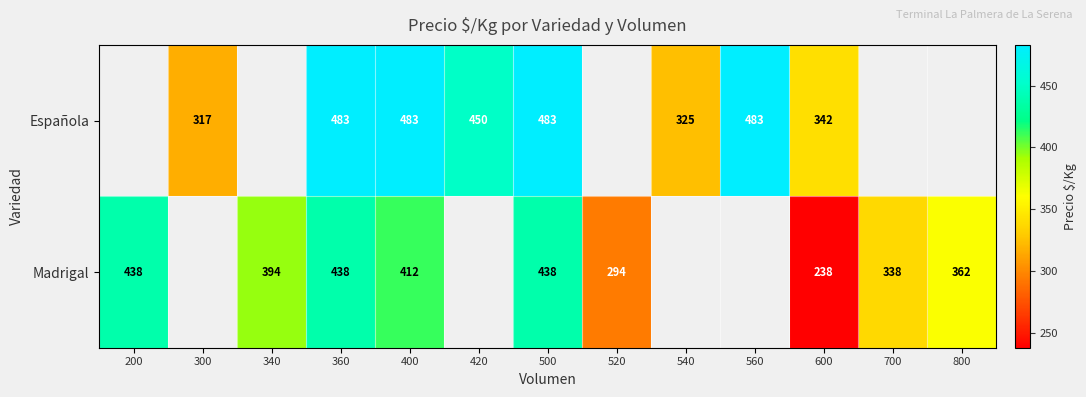

Is it true that Madrigal equals 125 at 200?

False